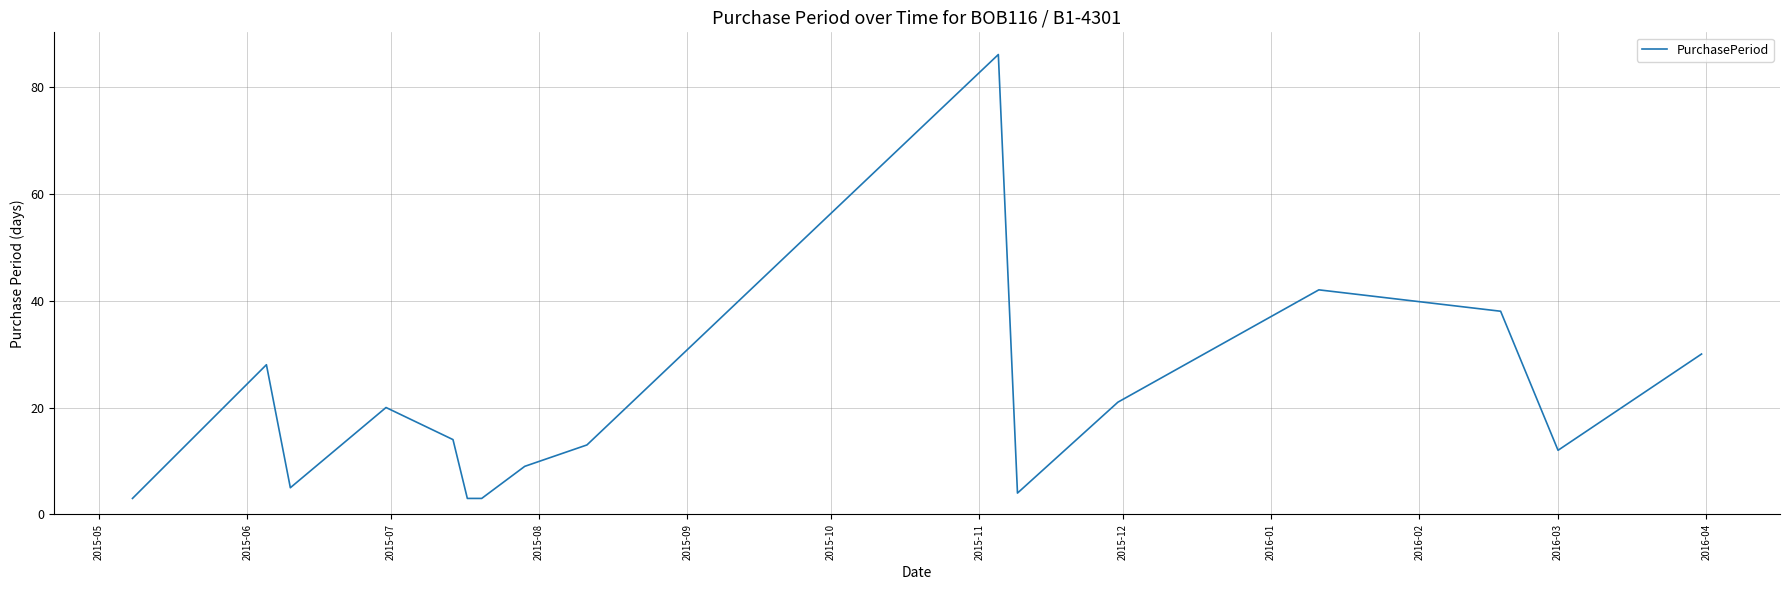

What is the difference between the maximum and minimum values?

83